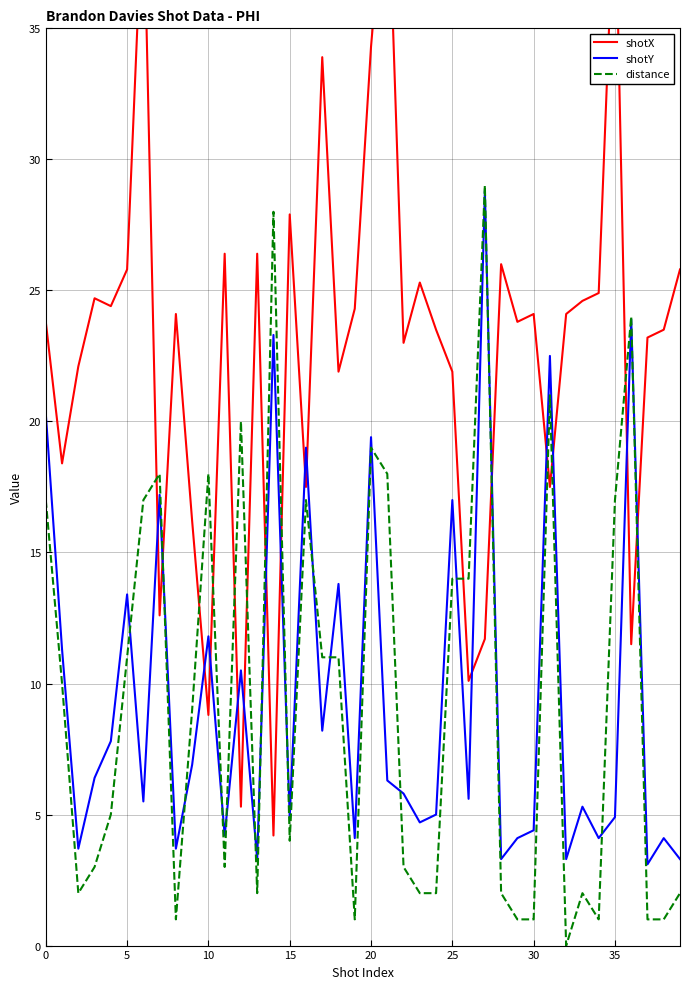

What is the difference between the shotX values at 31 and 33?

7.1